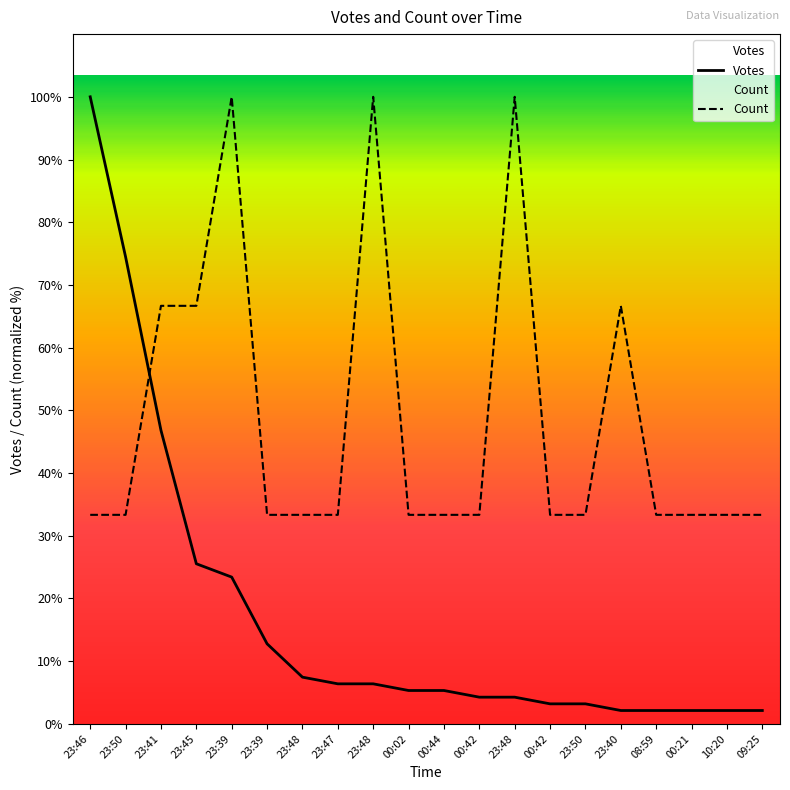

What is the difference between the highest and lowest values at 00:42?

29.1